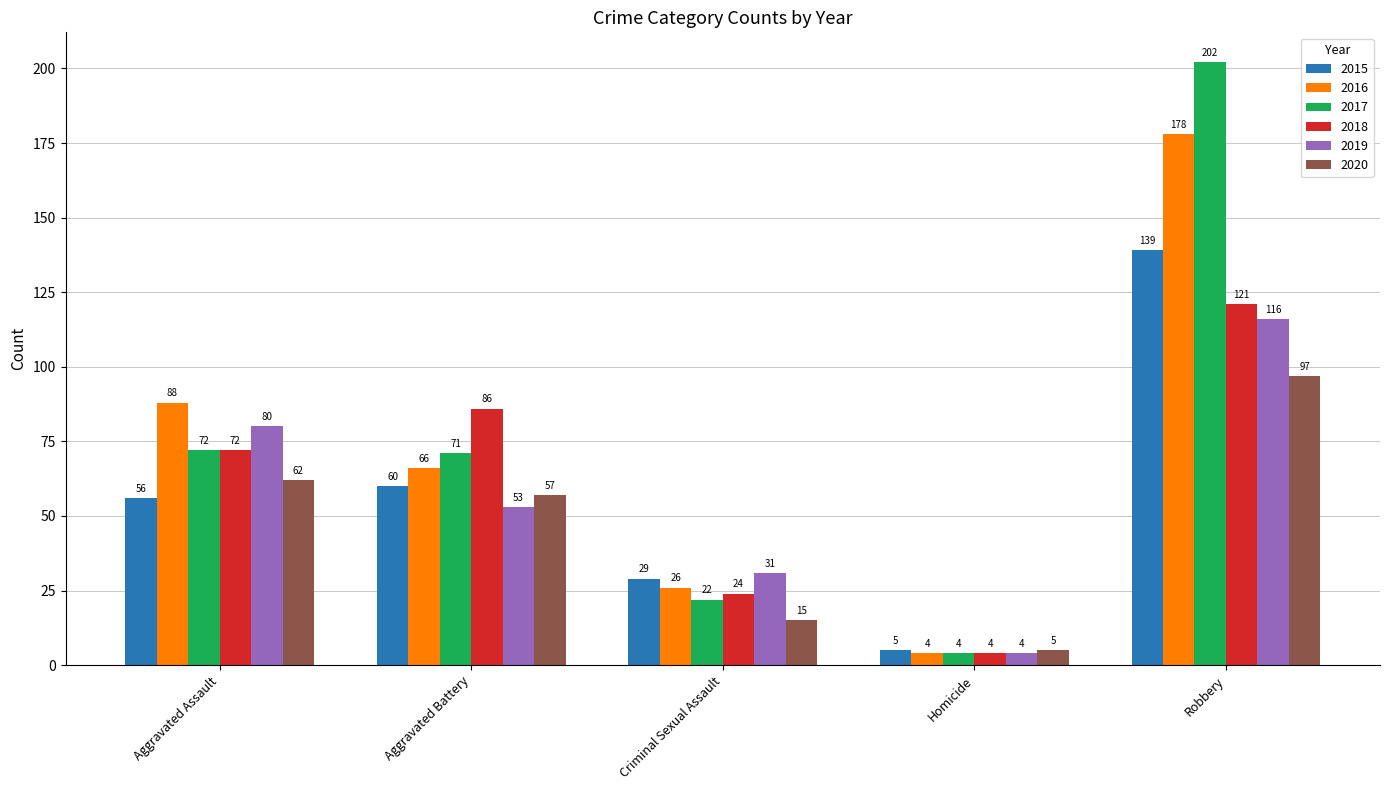

Is it true that 2017 equals 72 at Aggravated Assault?

True